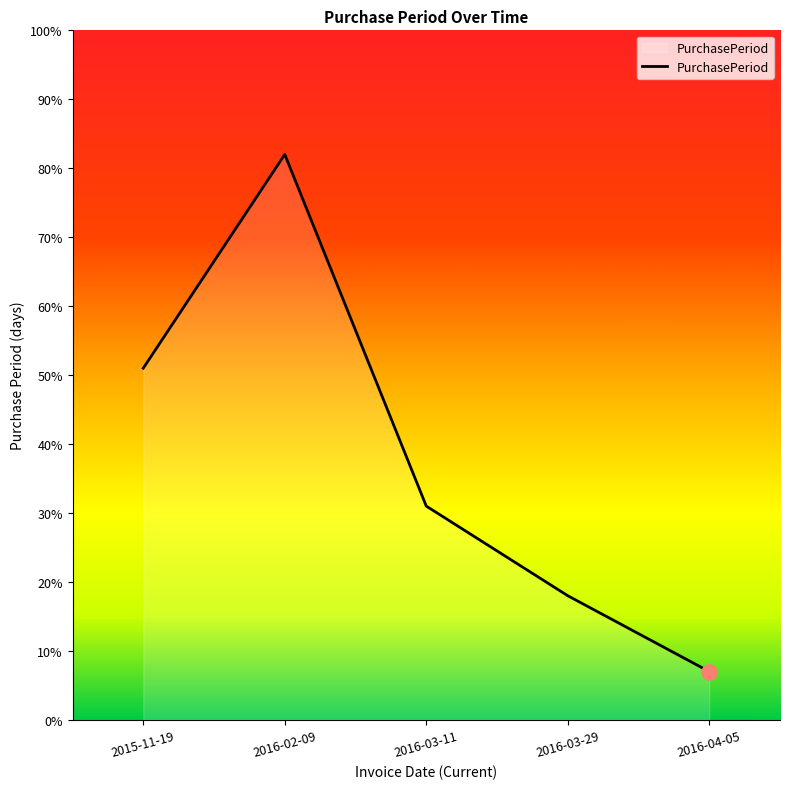

Which has a higher value, 2016-04-05 or 2016-03-29?

2016-03-29